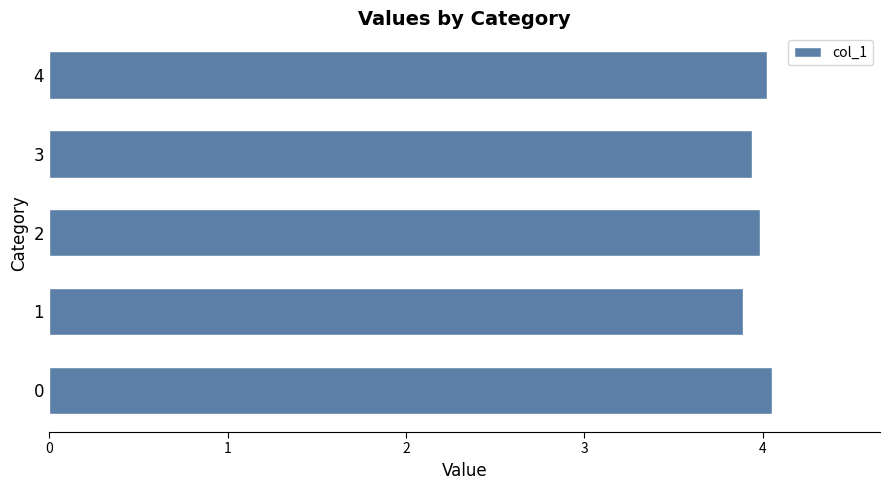

What is the sum of all values?

19.9